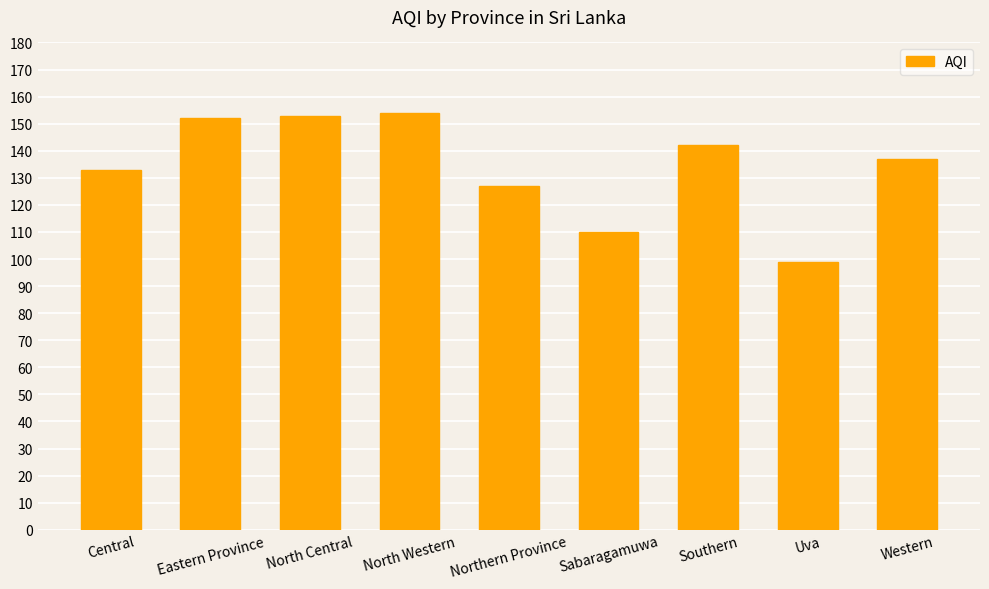

What is the label of the 1st bar from the left?

Central